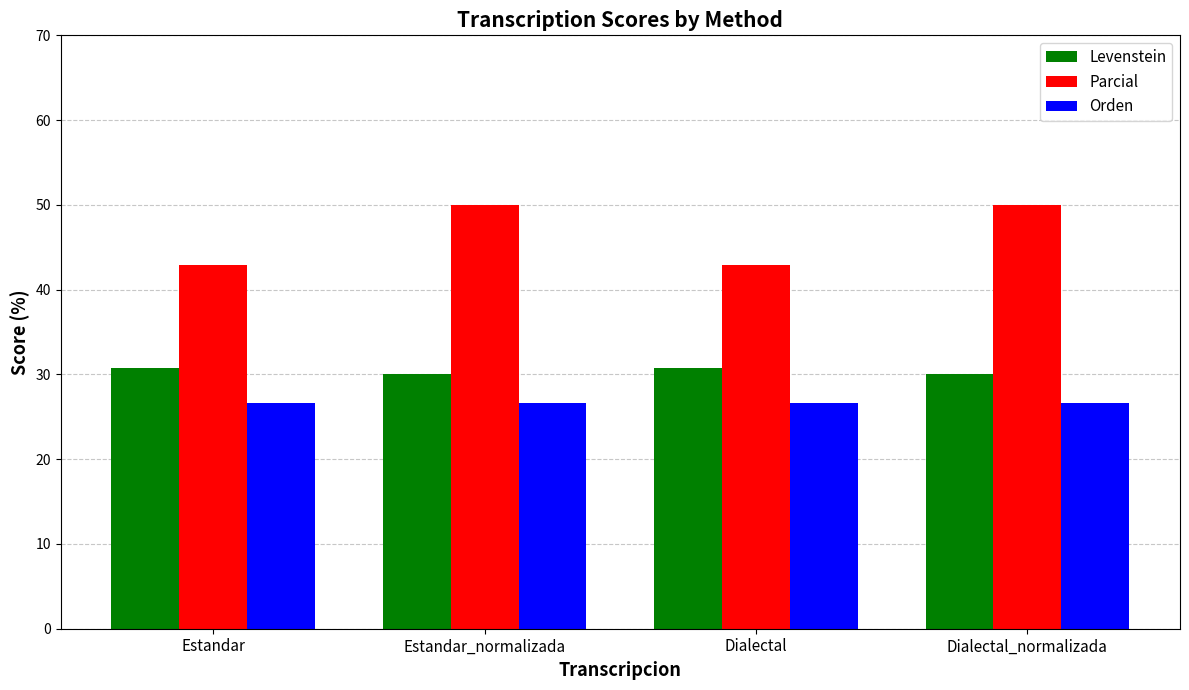

The value of Levenstein at Dialectal is 30.8. True or false?

True